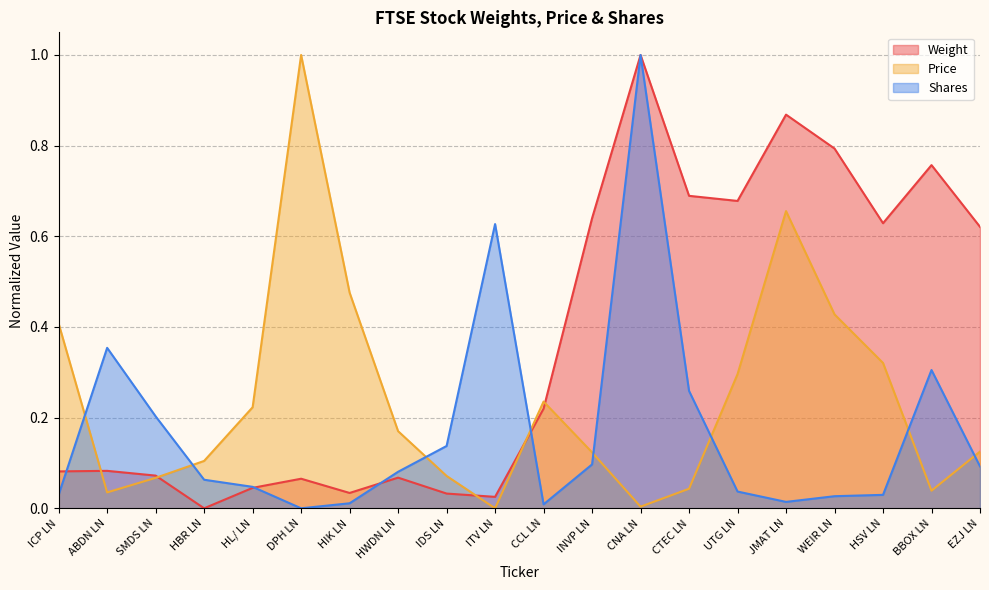

Rank the series at INVP LN from lowest to highest value.

Shares, Price, Weight